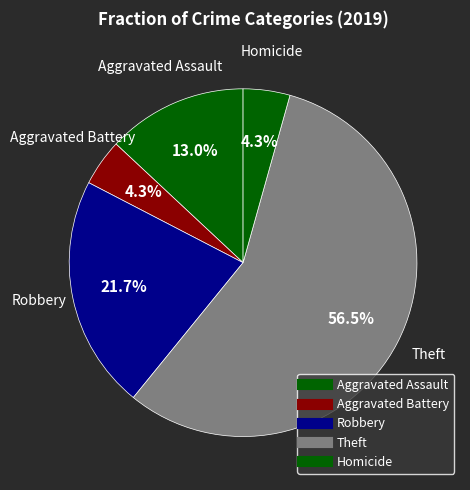

How many slices are in this pie chart?

5